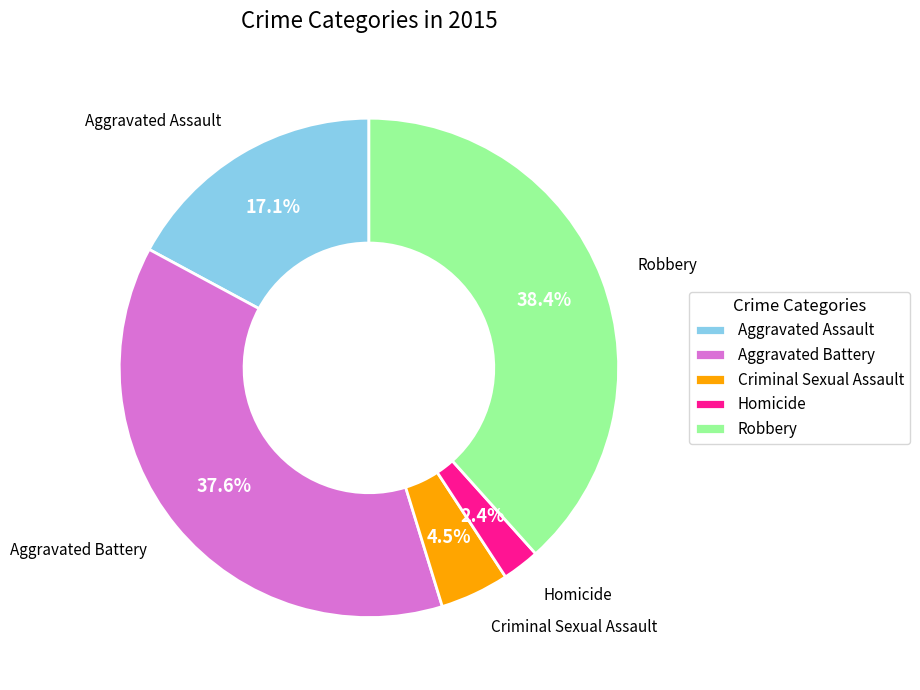

Approximately how many times larger is the value at Aggravated Assault compared to Robbery?

0.4